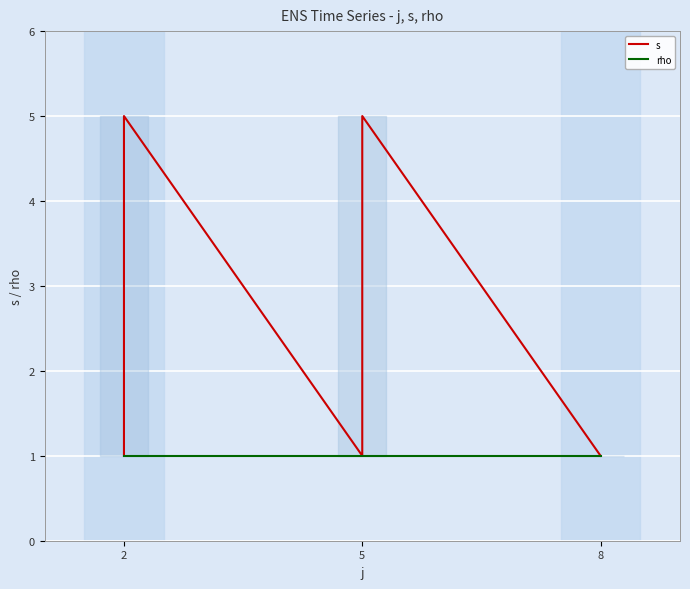

Which series has the widest spread of values?

s